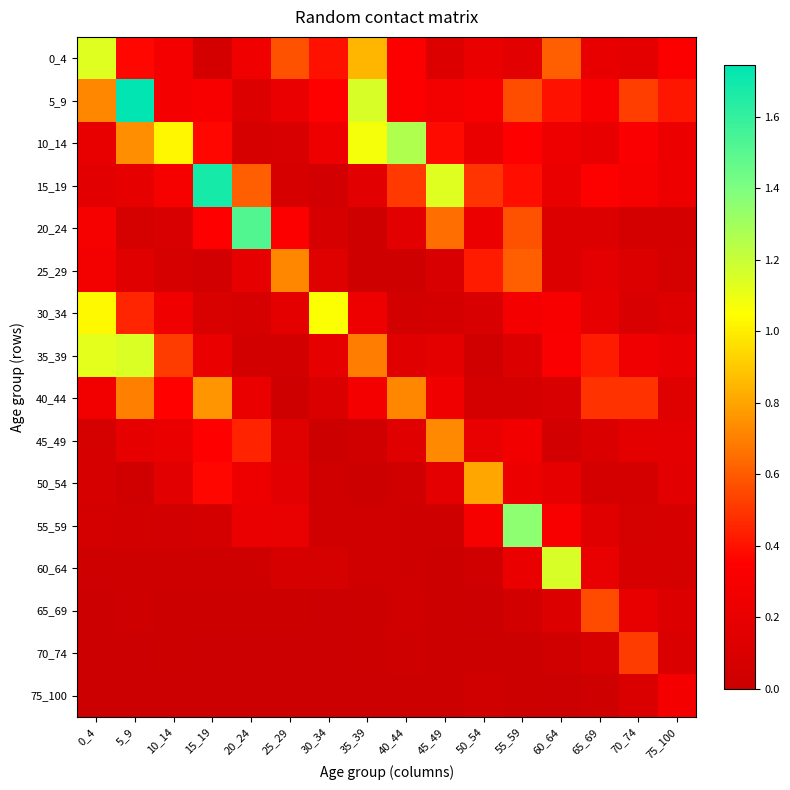

Reading right to left, extract all data points from this chart.

0_4: 75_100=0.3	70_74=0.2	65_69=0.2	60_64=0.6	55_59=0.2	50_54=0.2	45_49=0.1	40_44=0.3	35_39=0.8	30_34=0.4	25_29=0.6	20_24=0.3	15_19=0.1	10_14=0.3	5_9=0.4	0_4=1.1
5_9: 75_100=0.4	70_74=0.5	65_69=0.3	60_64=0.4	55_59=0.6	50_54=0.3	45_49=0.3	40_44=0.3	35_39=1.2	30_34=0.3	25_29=0.2	20_24=0.1	15_19=0.3	10_14=0.3	5_9=1.7	0_4=0.7
10_14: 75_100=0.2	70_74=0.3	65_69=0.2	60_64=0.2	55_59=0.3	50_54=0.2	45_49=0.4	40_44=1.3	35_39=1.1	30_34=0.2	25_29=0.1	20_24=0.1	15_19=0.4	10_14=1.0	5_9=0.7	0_4=0.2
15_19: 75_100=0.2	70_74=0.3	65_69=0.3	60_64=0.2	55_59=0.4	50_54=0.5	45_49=1.1	40_44=0.5	35_39=0.2	30_34=0.0	25_29=0.1	20_24=0.6	15_19=1.7	10_14=0.3	5_9=0.2	0_4=0.2
20_24: 75_100=0.1	70_74=0.1	65_69=0.1	60_64=0.1	55_59=0.6	50_54=0.2	45_49=0.7	40_44=0.2	35_39=0.0	30_34=0.1	25_29=0.3	20_24=1.5	15_19=0.3	10_14=0.1	5_9=0.1	0_4=0.3
25_29: 75_100=0.1	70_74=0.1	65_69=0.2	60_64=0.1	55_59=0.6	50_54=0.4	45_49=0.1	40_44=0.0	35_39=0.0	30_34=0.1	25_29=0.7	20_24=0.2	15_19=0.0	10_14=0.1	5_9=0.1	0_4=0.3
30_34: 75_100=0.1	70_74=0.1	65_69=0.2	60_64=0.3	55_59=0.3	50_54=0.1	45_49=0.1	40_44=0.0	35_39=0.2	30_34=1.1	25_29=0.2	20_24=0.1	15_19=0.1	10_14=0.3	5_9=0.5	0_4=1.0
35_39: 75_100=0.2	70_74=0.2	65_69=0.4	60_64=0.3	55_59=0.1	50_54=0.0	45_49=0.2	40_44=0.1	35_39=0.7	30_34=0.2	25_29=0.1	20_24=0.0	15_19=0.2	10_14=0.5	5_9=1.1	0_4=1.1
40_44: 75_100=0.1	70_74=0.5	65_69=0.5	60_64=0.1	55_59=0.1	50_54=0.1	45_49=0.3	40_44=0.7	35_39=0.3	30_34=0.1	25_29=0.0	20_24=0.2	15_19=0.8	10_14=0.4	5_9=0.7	0_4=0.3
45_49: 75_100=0.2	70_74=0.2	65_69=0.1	60_64=0.0	55_59=0.3	50_54=0.2	45_49=0.7	40_44=0.1	35_39=0.0	30_34=0.0	25_29=0.1	20_24=0.4	15_19=0.3	10_14=0.2	5_9=0.2	0_4=0.1
50_54: 75_100=0.2	70_74=0.1	65_69=0.1	60_64=0.2	55_59=0.2	50_54=0.8	45_49=0.2	40_44=0.0	35_39=0.0	30_34=0.0	25_29=0.2	20_24=0.2	15_19=0.4	10_14=0.2	5_9=0.0	0_4=0.1
55_59: 75_100=0.1	70_74=0.1	65_69=0.1	60_64=0.3	55_59=1.4	50_54=0.3	45_49=0.0	40_44=0.0	35_39=0.0	30_34=0.0	25_29=0.2	20_24=0.2	15_19=0.1	10_14=0.0	5_9=0.1	0_4=0.1
60_64: 75_100=0.1	70_74=0.1	65_69=0.2	60_64=1.2	55_59=0.2	50_54=0.0	45_49=0.0	40_44=0.0	35_39=0.0	30_34=0.1	25_29=0.1	20_24=0.0	15_19=0.0	10_14=0.0	5_9=0.0	0_4=0.0
65_69: 75_100=0.1	70_74=0.2	65_69=0.6	60_64=0.1	55_59=0.1	50_54=0.0	45_49=0.0	40_44=0.0	35_39=0.0	30_34=0.0	25_29=0.0	20_24=0.0	15_19=0.0	10_14=0.0	5_9=0.0	0_4=0.0
70_74: 75_100=0.1	70_74=0.5	65_69=0.1	60_64=0.0	55_59=0.0	50_54=0.0	45_49=0.0	40_44=0.0	35_39=0.0	30_34=0.0	25_29=0.0	20_24=0.0	15_19=0.0	10_14=0.0	5_9=0.0	0_4=0.0
75_100: 75_100=0.3	70_74=0.1	65_69=0.0	60_64=0.0	55_59=0.0	50_54=0.0	45_49=0.0	40_44=0.0	35_39=0.0	30_34=0.0	25_29=0.0	20_24=0.0	15_19=0.0	10_14=0.0	5_9=0.0	0_4=0.0